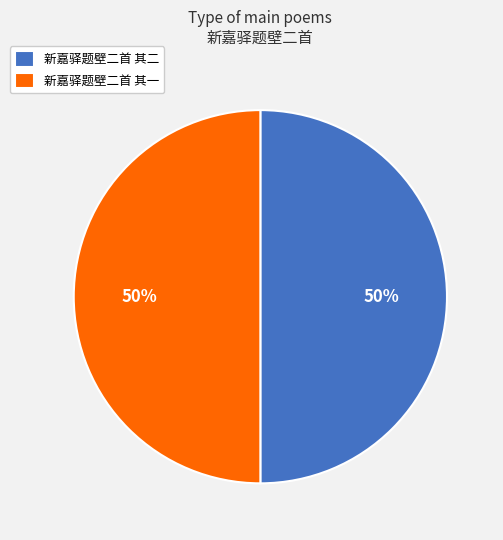

To the nearest percent, what is the combined percentage of 新嘉驿题壁二首 其二 and 新嘉驿题壁二首 其一?

100%